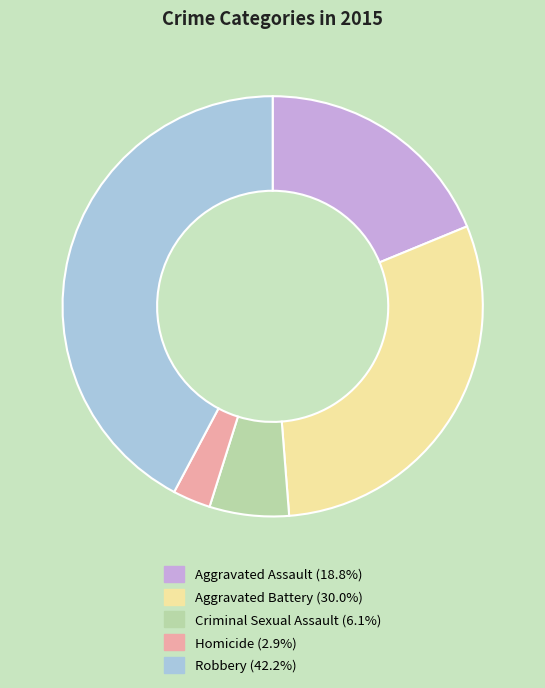

Is Homicide (2.9%) the majority of the pie?

No